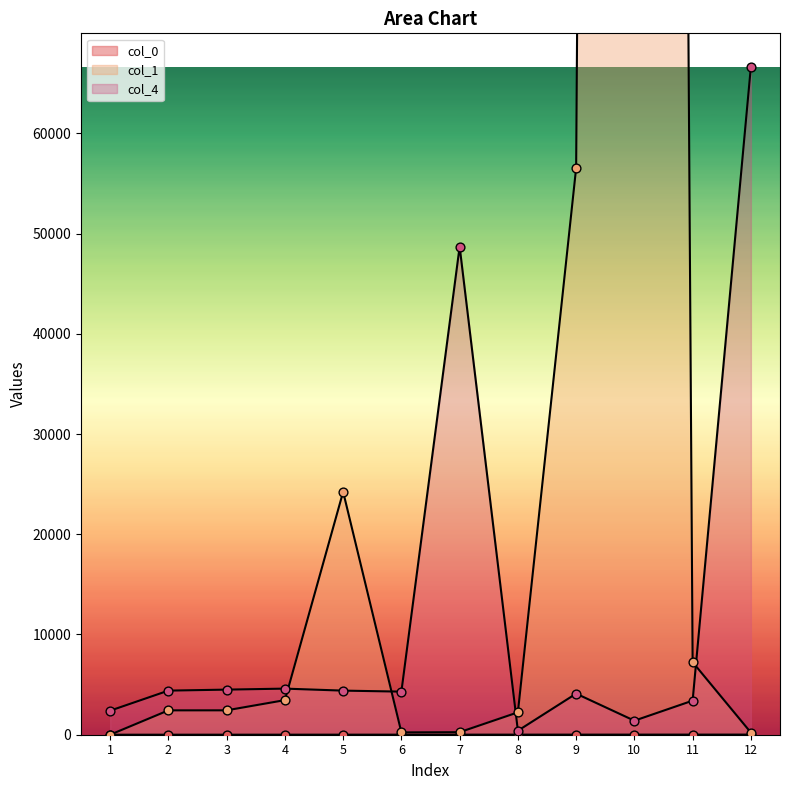

Which series has the largest total across all categories?

col_1